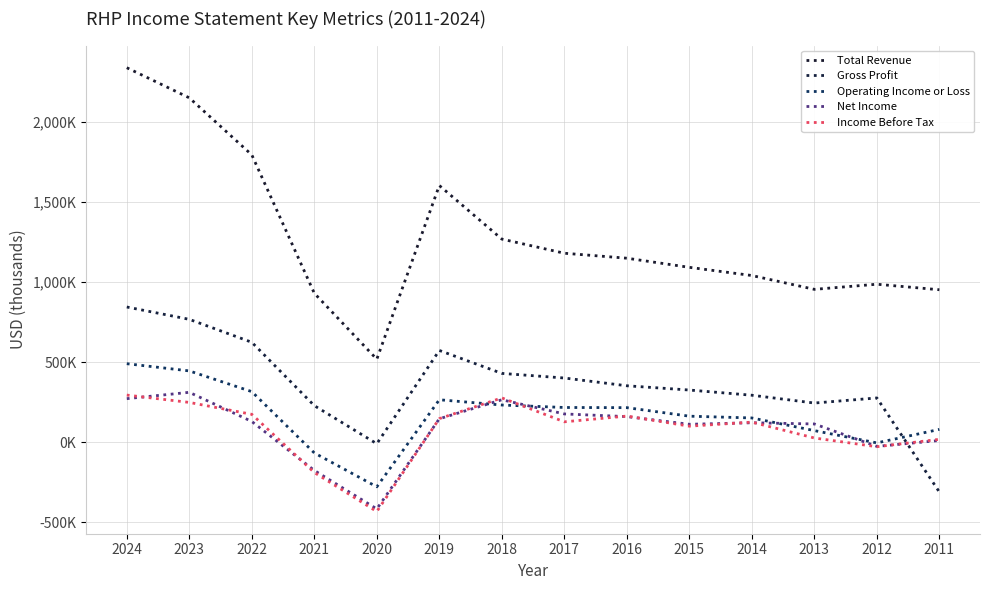

Is this an area chart (filled region under the line)?

No